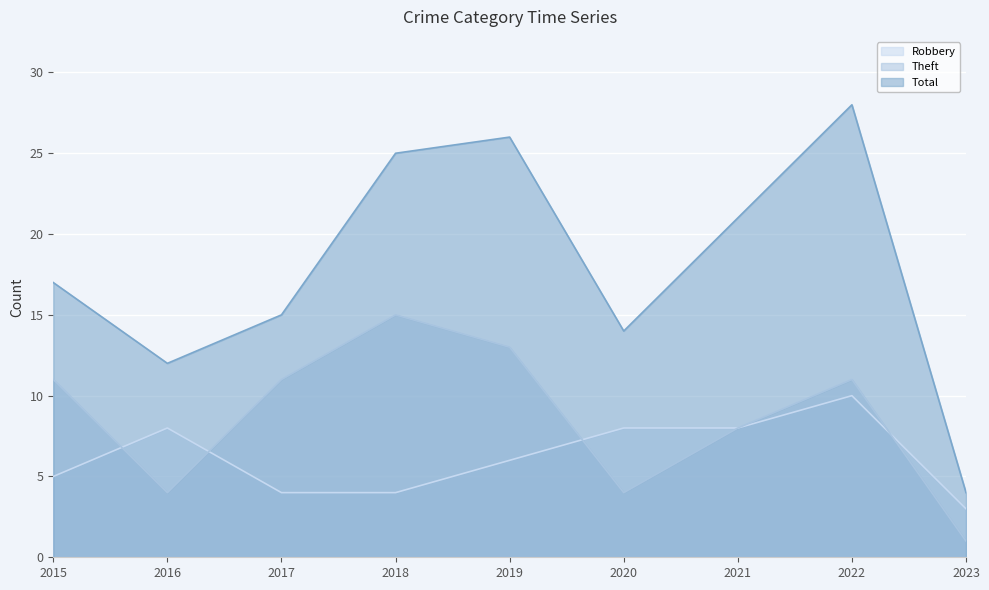

What value does the Robbery series have at 2018?

4